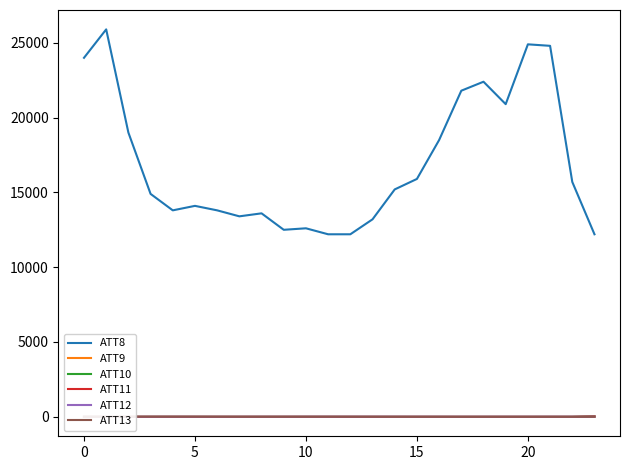

True or false: ATT13 and ATT8 intersect in this chart.

False